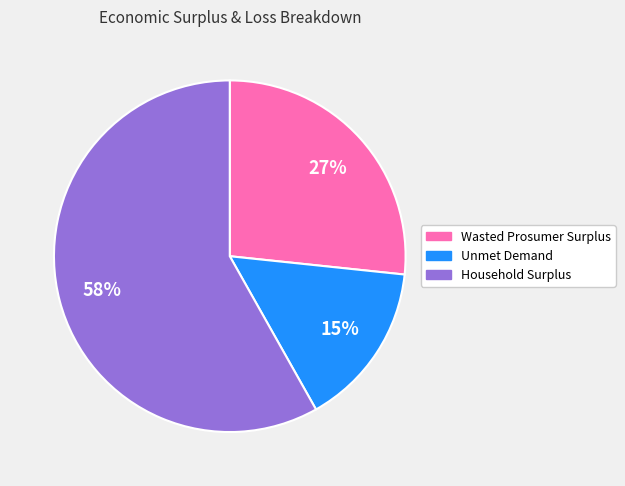

The Household Surplus slice represents 58% of the pie. True or false?

True